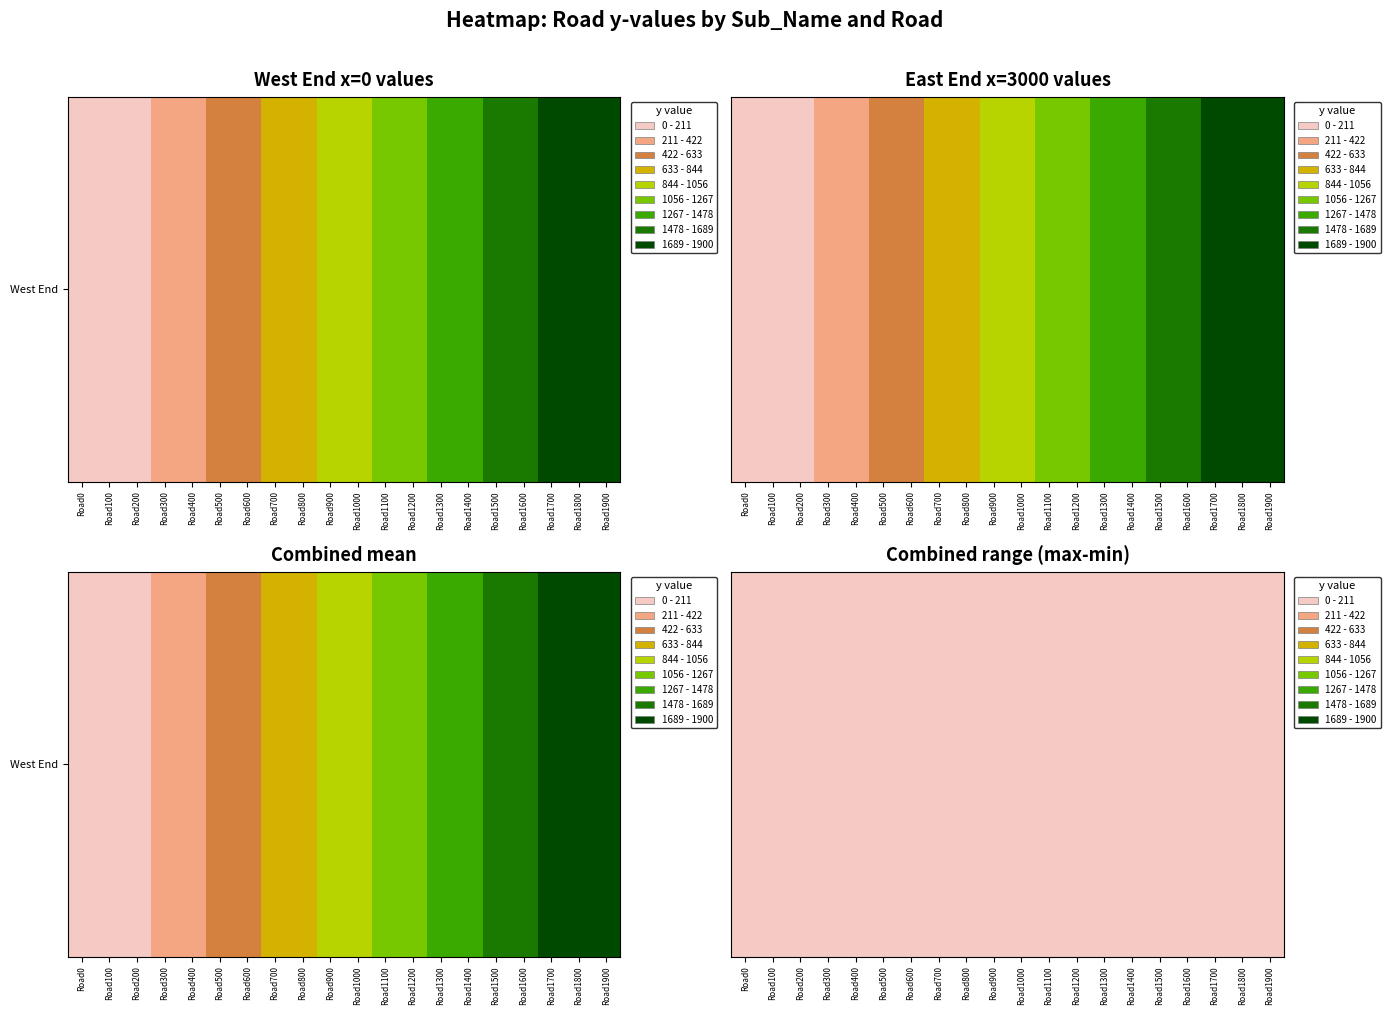

Read the East End value at Road1900, to the nearest 10.

1900